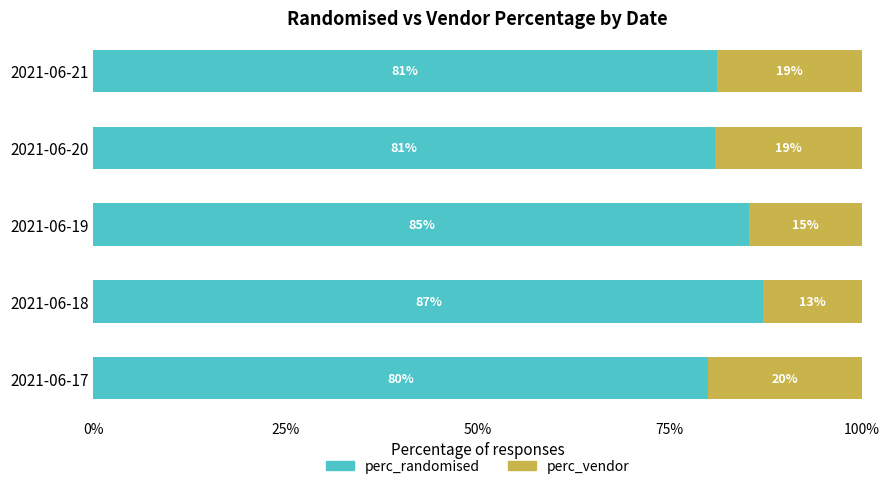

At which label does perc_randomised reach its minimum?

2021-06-17